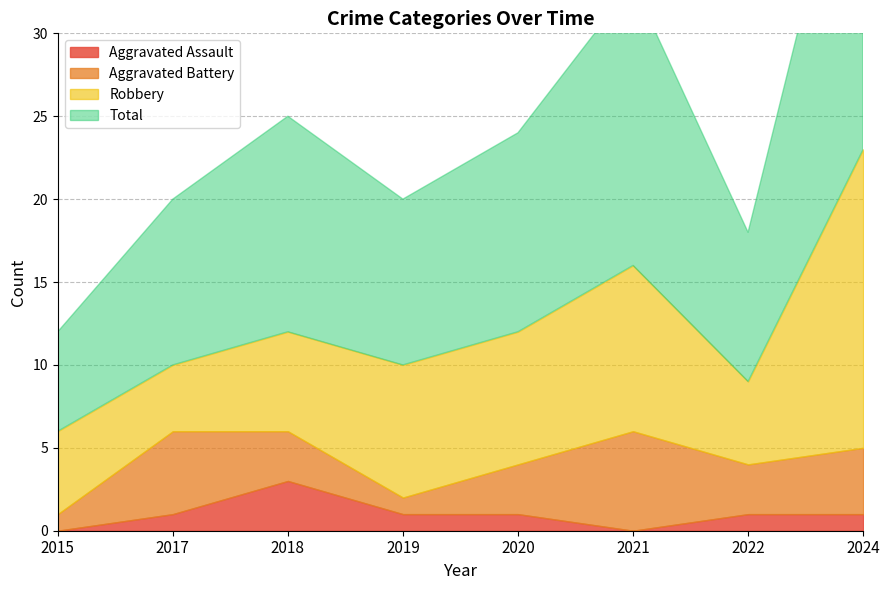

Does the chart display data point markers on the line(s)?

No